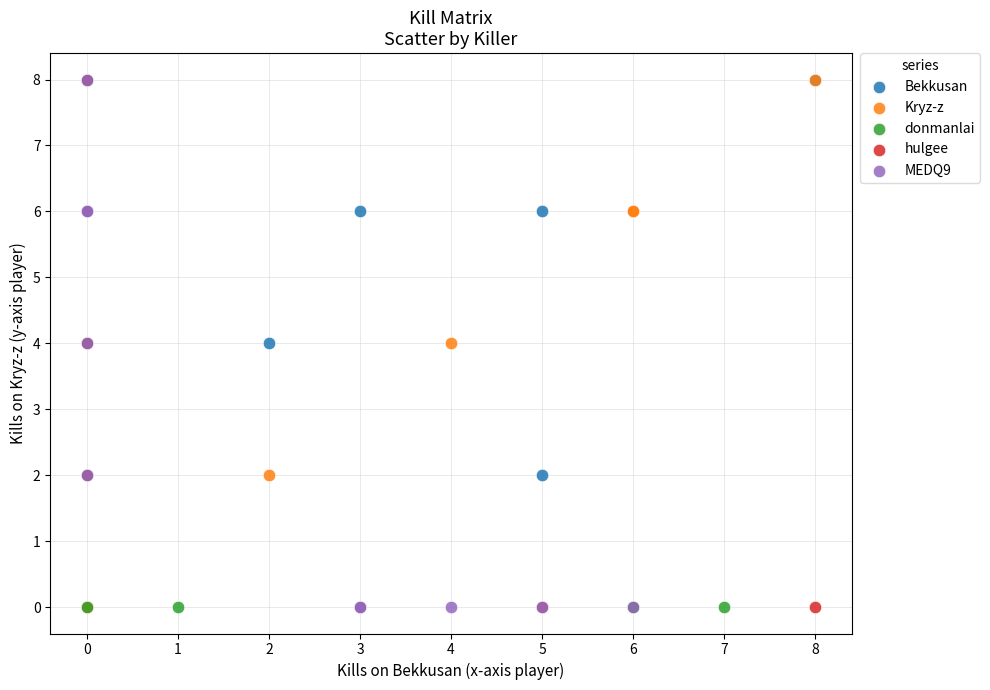

What are all the series names shown in the legend?

Bekkusan, Kryz-z, donmanlai, hulgee, MEDQ9